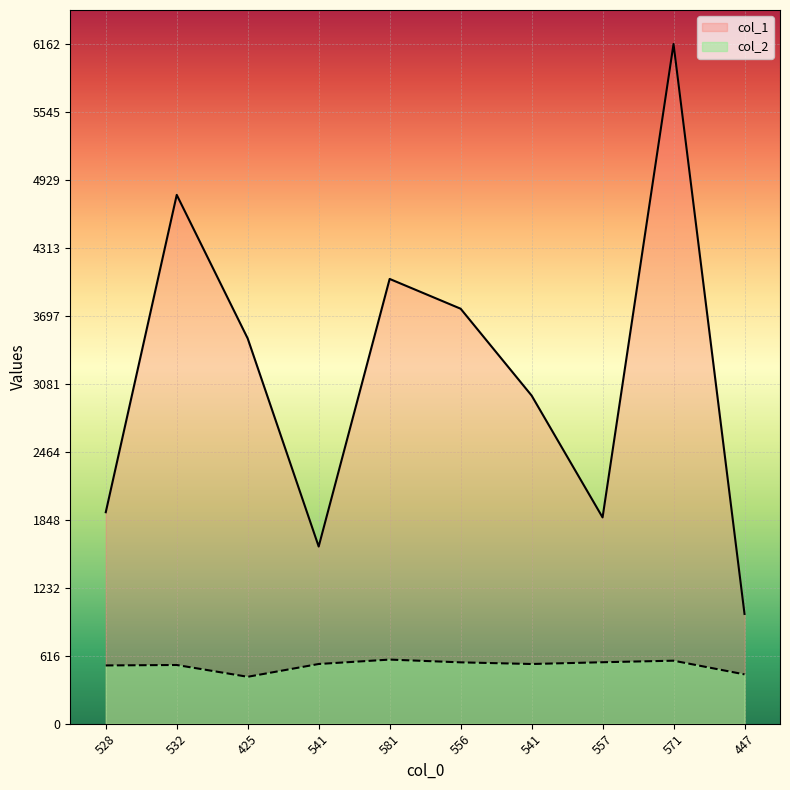

True or false: col_1 has a value of 350 at 541.

False